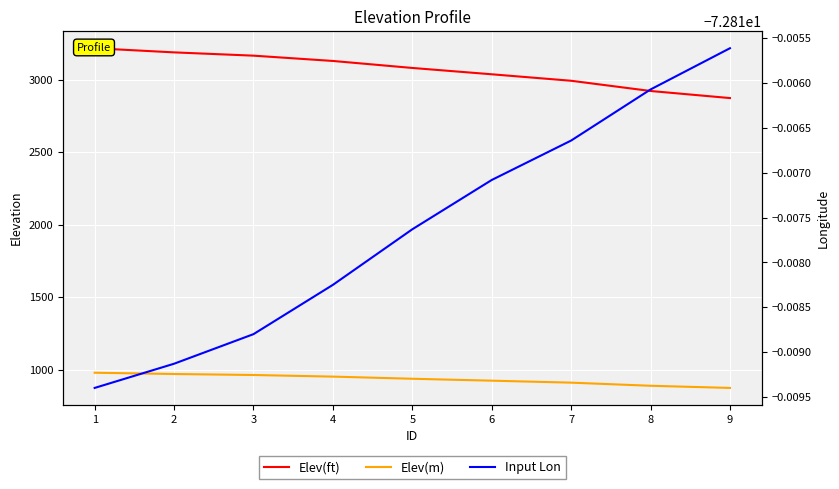

What is the value of the Input Lon point at the 7th from the left?

-72.8